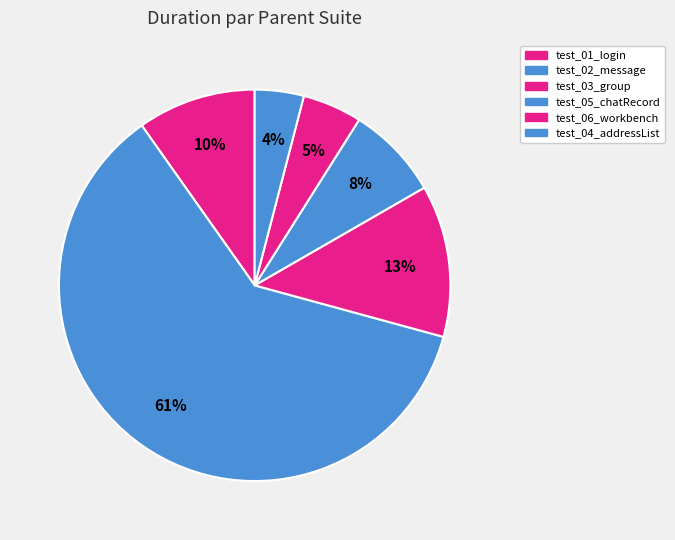

The test_05_chatRecord slice represents 16% of the pie. True or false?

False